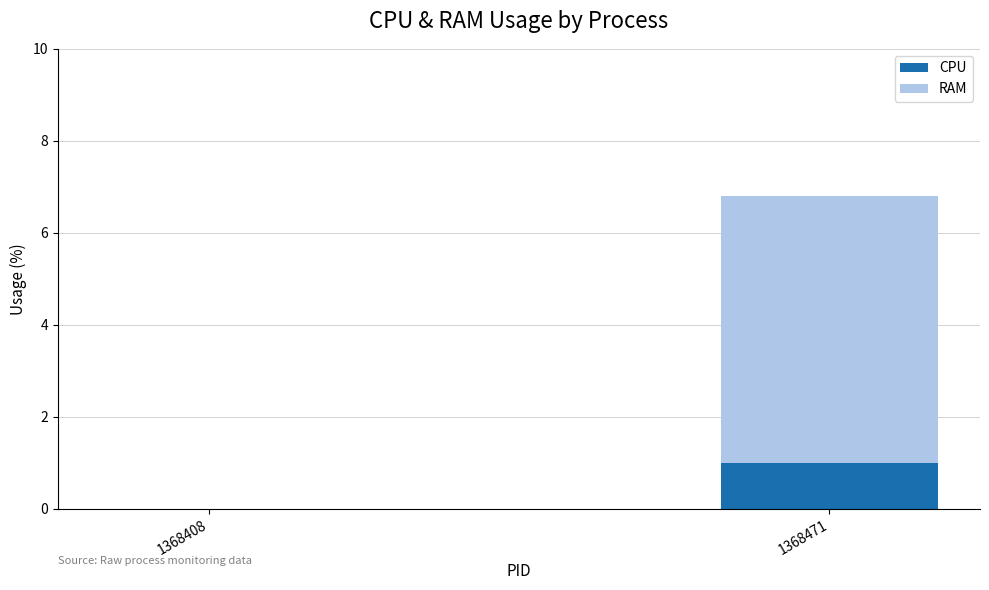

Which category has the highest value in the CPU series?

1368471